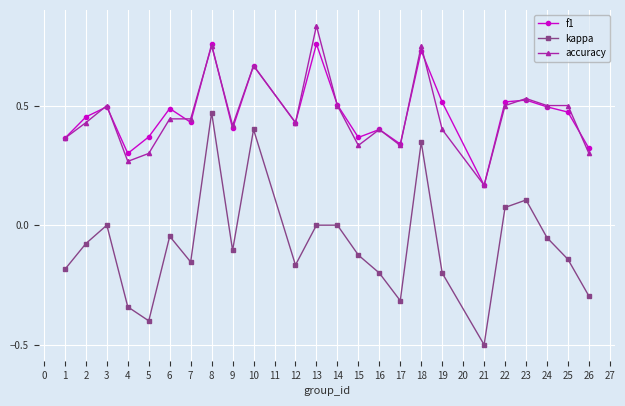

Where is the first local maximum for kappa?

3